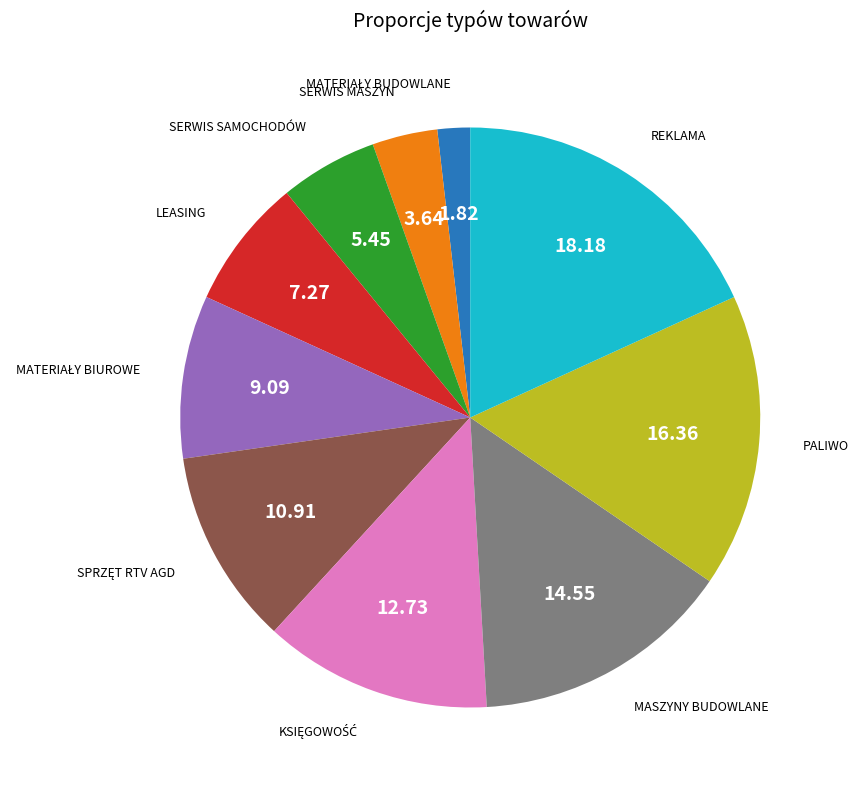

Is there a majority slice in this chart?

No